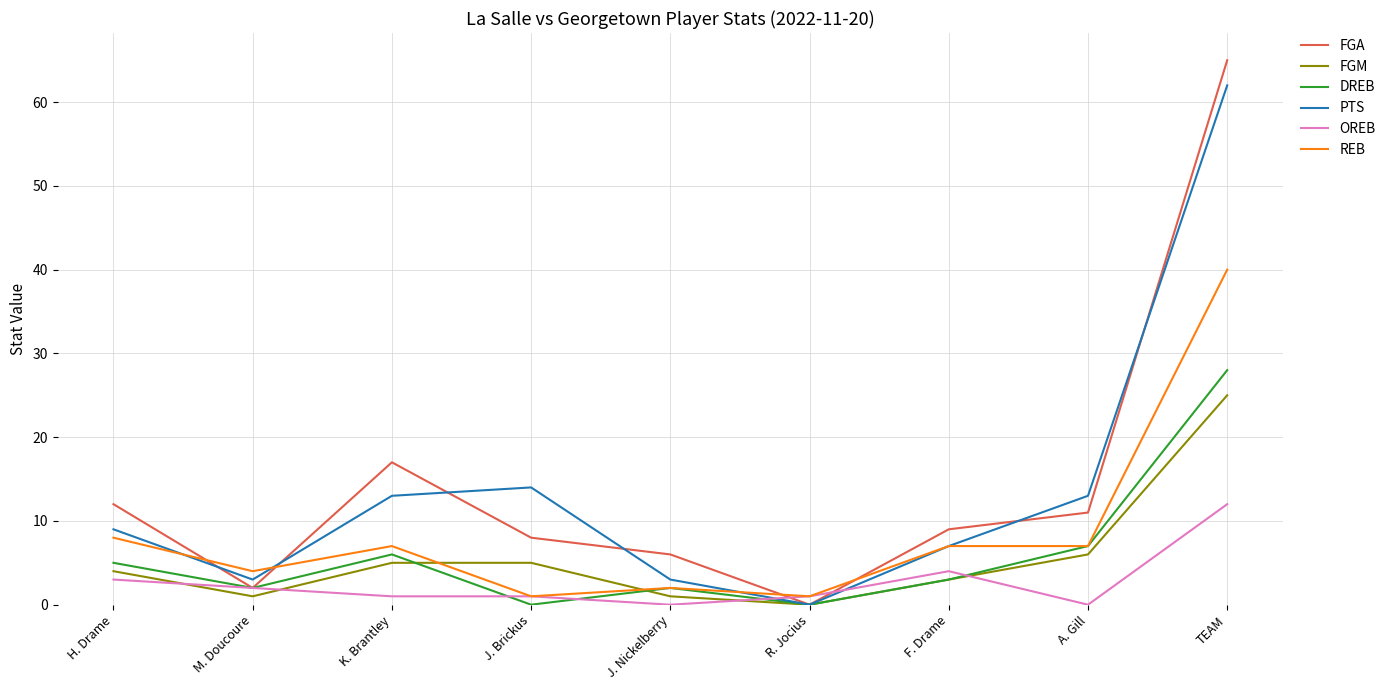

Reading right to left, what are all the values shown in this chart?

FGA: TEAM=65	A. Gill=11	F. Drame=9	R. Jocius=0	J. Nickelberry=6	J. Brickus=8	K. Brantley=17	M. Doucoure=2	H. Drame=12
FGM: TEAM=25	A. Gill=6	F. Drame=3	R. Jocius=0	J. Nickelberry=1	J. Brickus=5	K. Brantley=5	M. Doucoure=1	H. Drame=4
DREB: TEAM=28	A. Gill=7	F. Drame=3	R. Jocius=0	J. Nickelberry=2	J. Brickus=0	K. Brantley=6	M. Doucoure=2	H. Drame=5
PTS: TEAM=62	A. Gill=13	F. Drame=7	R. Jocius=0	J. Nickelberry=3	J. Brickus=14	K. Brantley=13	M. Doucoure=3	H. Drame=9
OREB: TEAM=12	A. Gill=0	F. Drame=4	R. Jocius=1	J. Nickelberry=0	J. Brickus=1	K. Brantley=1	M. Doucoure=2	H. Drame=3
REB: TEAM=40	A. Gill=7	F. Drame=7	R. Jocius=1	J. Nickelberry=2	J. Brickus=1	K. Brantley=7	M. Doucoure=4	H. Drame=8